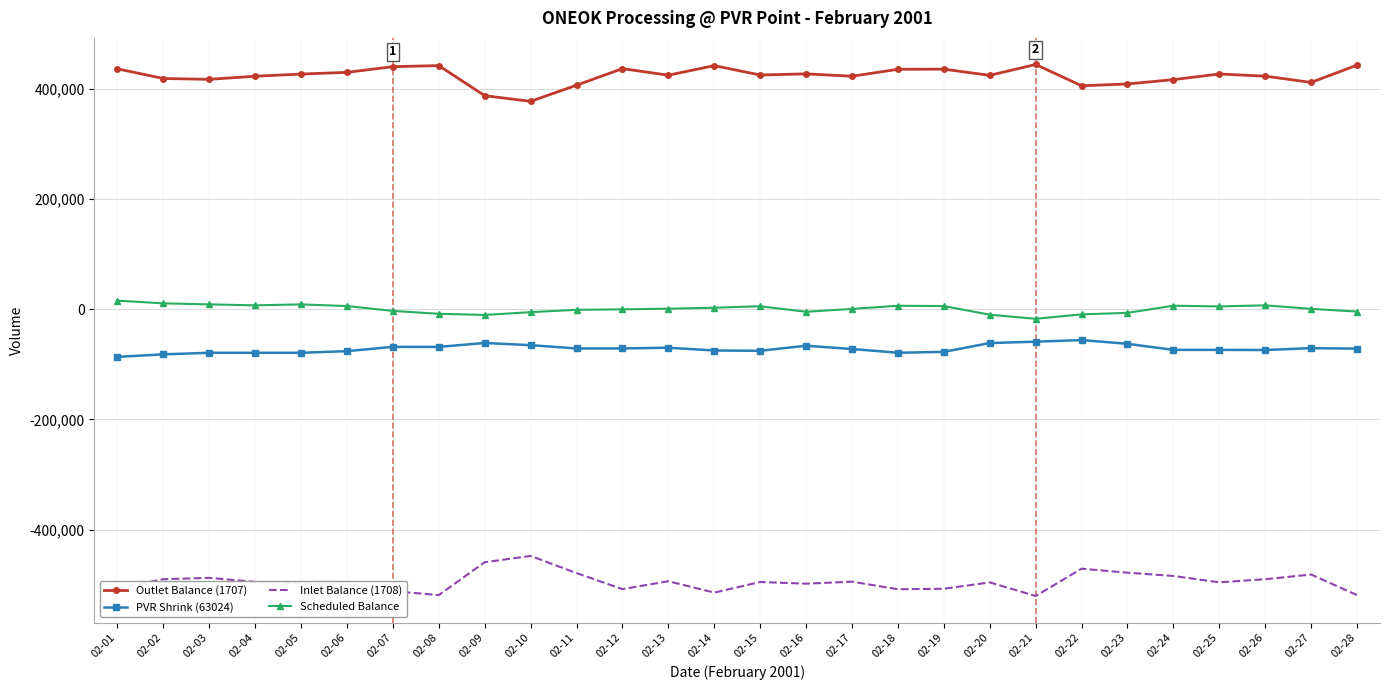

The value of Inlet Balance (1708) at 02-17 is -494206. True or false?

True